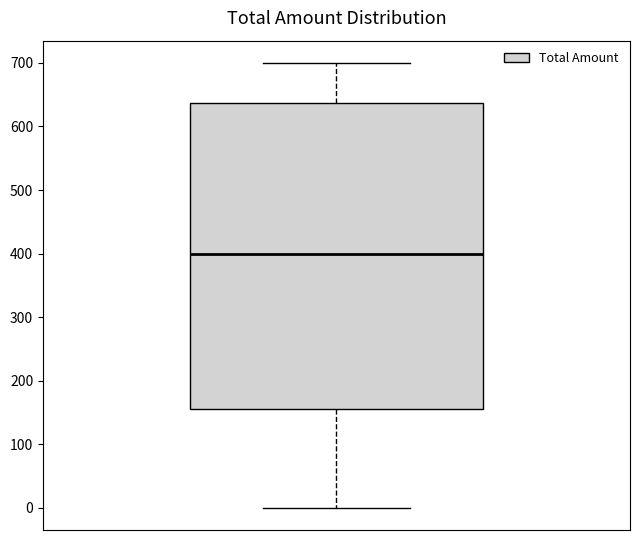

Transcribe this box plot: give where the median line is, the range the box spans, and where the two whiskers end, as read against the y-axis. The values are not printed on the chart, so give them approximately, as read against the axis.

median 400, box 160 to 640, whiskers 0 to 700